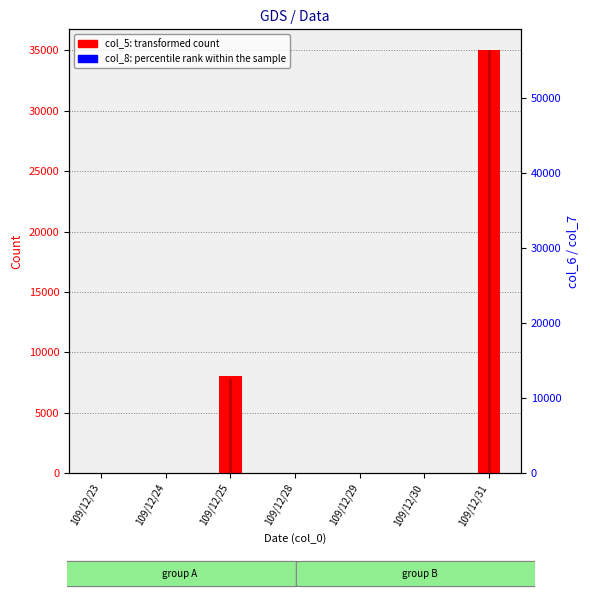

The col_8 (percentile rank within sample) series shows 2 at 109/12/31. True or false?

False